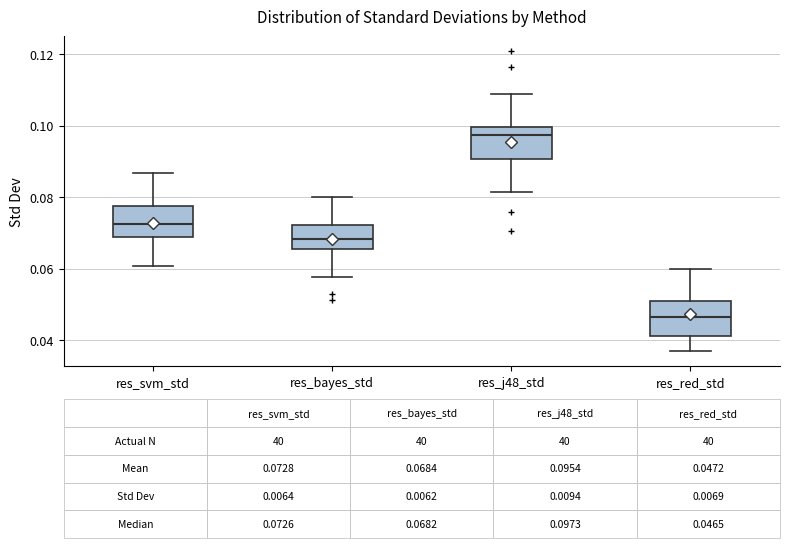

Which box's median line is the highest?

res_j48_std